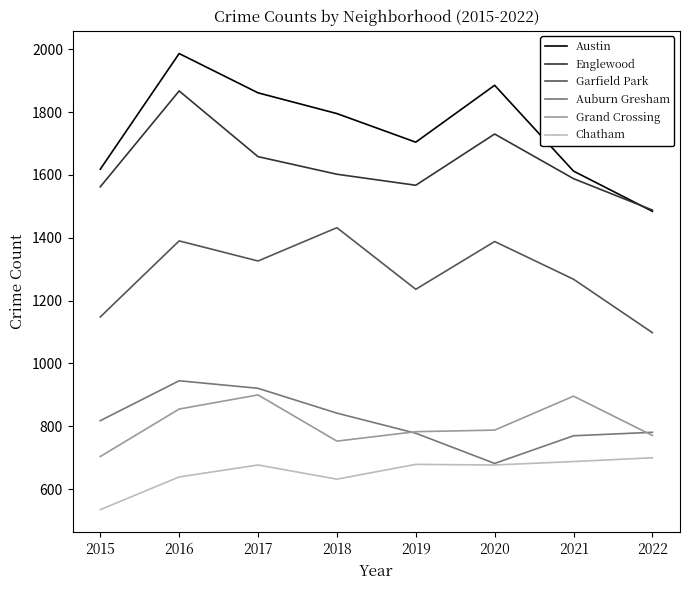

The Austin series shows 497 at 2019. True or false?

False